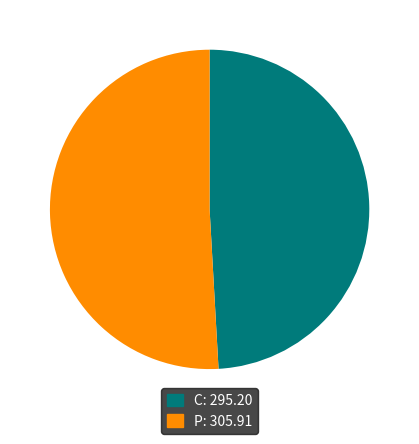

How many segments does this pie chart have?

2